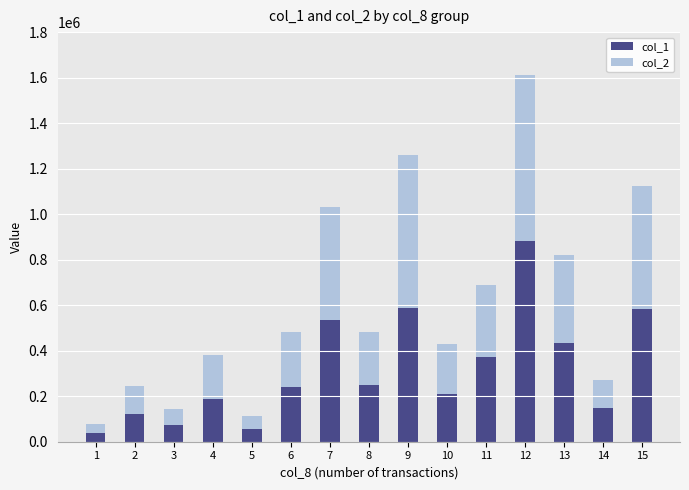

How many data points does each series have?

15